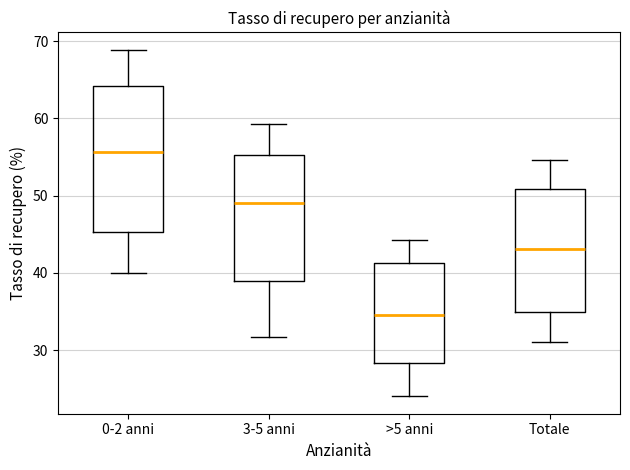

Where is the upper edge of the box for 3-5 anni on the y-axis? The values are not printed on the chart, so give them approximately, as read against the axis.

55